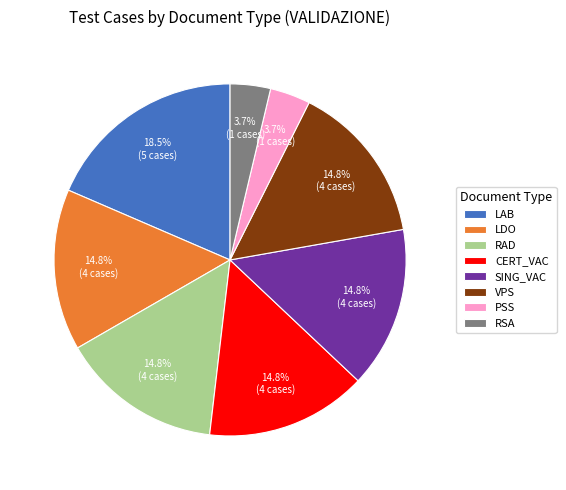

To the nearest percent, what percentage of the pie is RAD?

15%